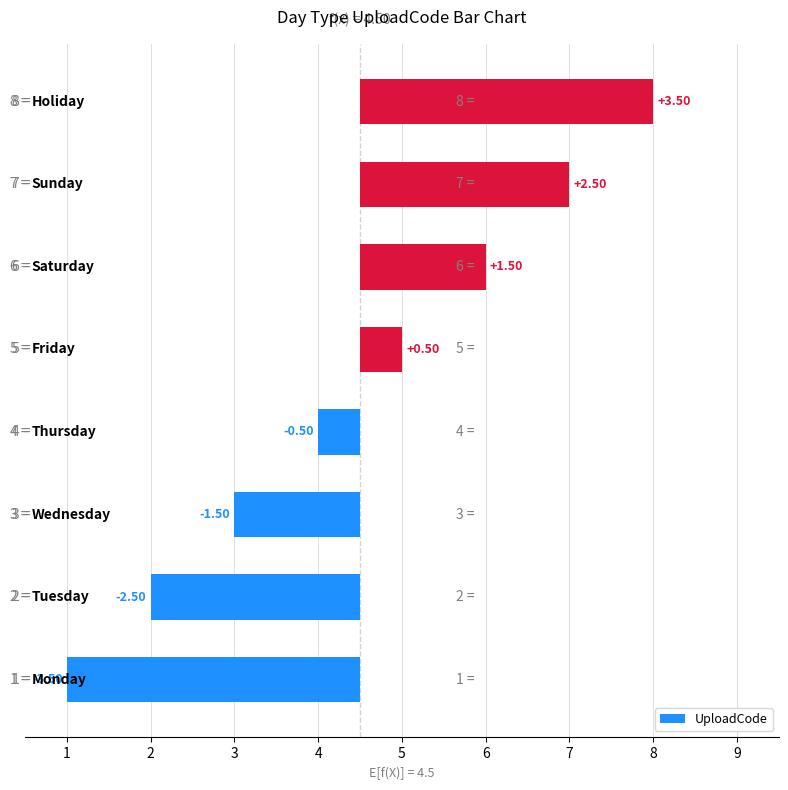

What is the difference between the values at 2 and 7?

5.0